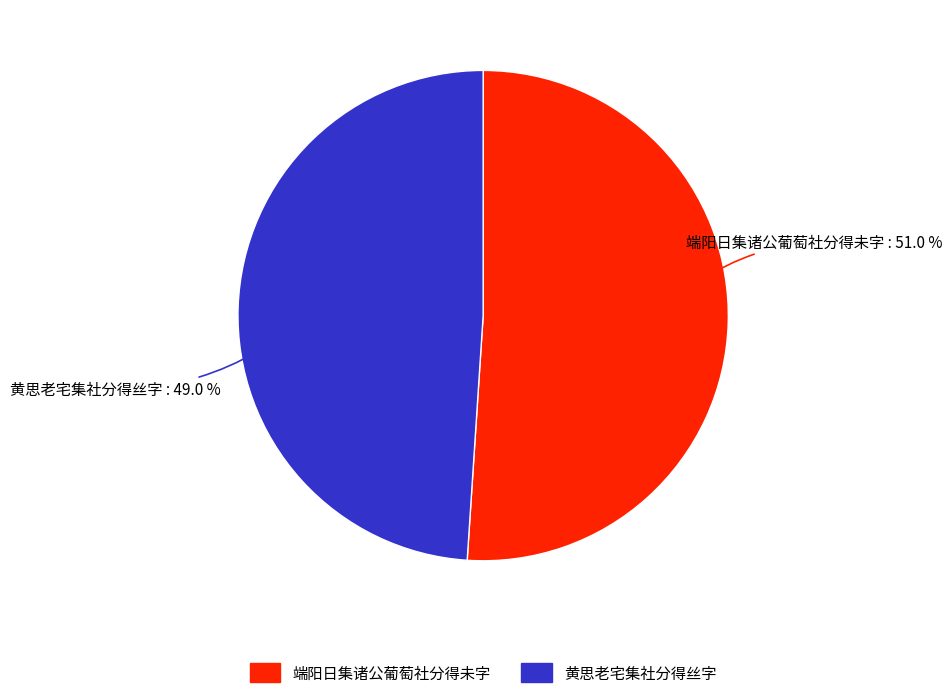

To the nearest percent, what portion does 端阳日集诸公葡萄社分得未字 represent?

51%